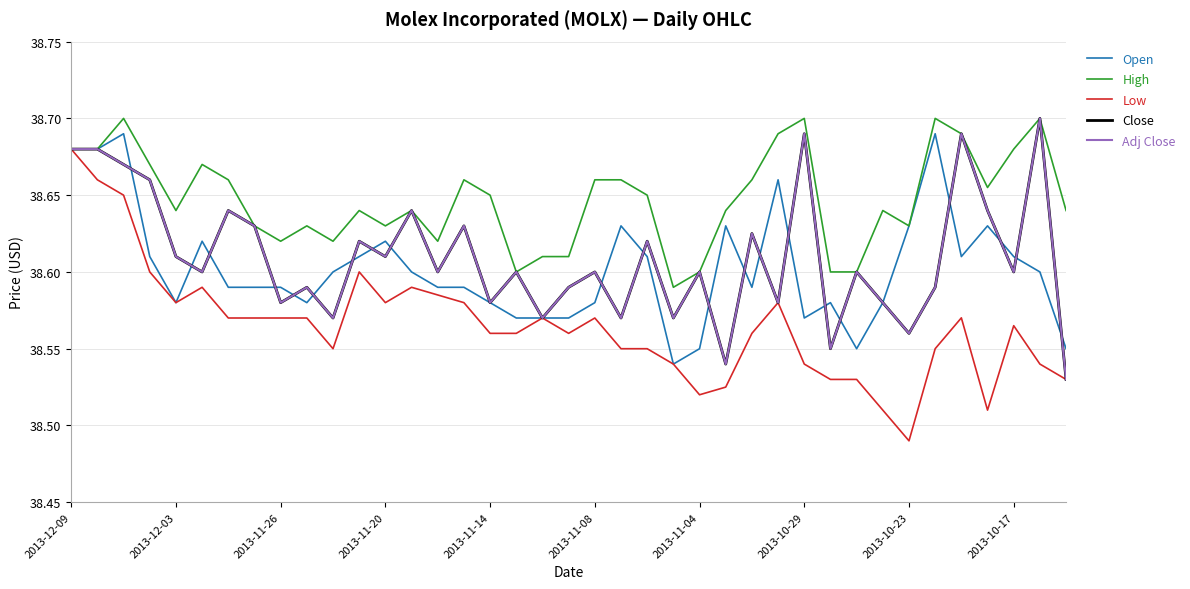

Which series has the largest total across all categories?

High